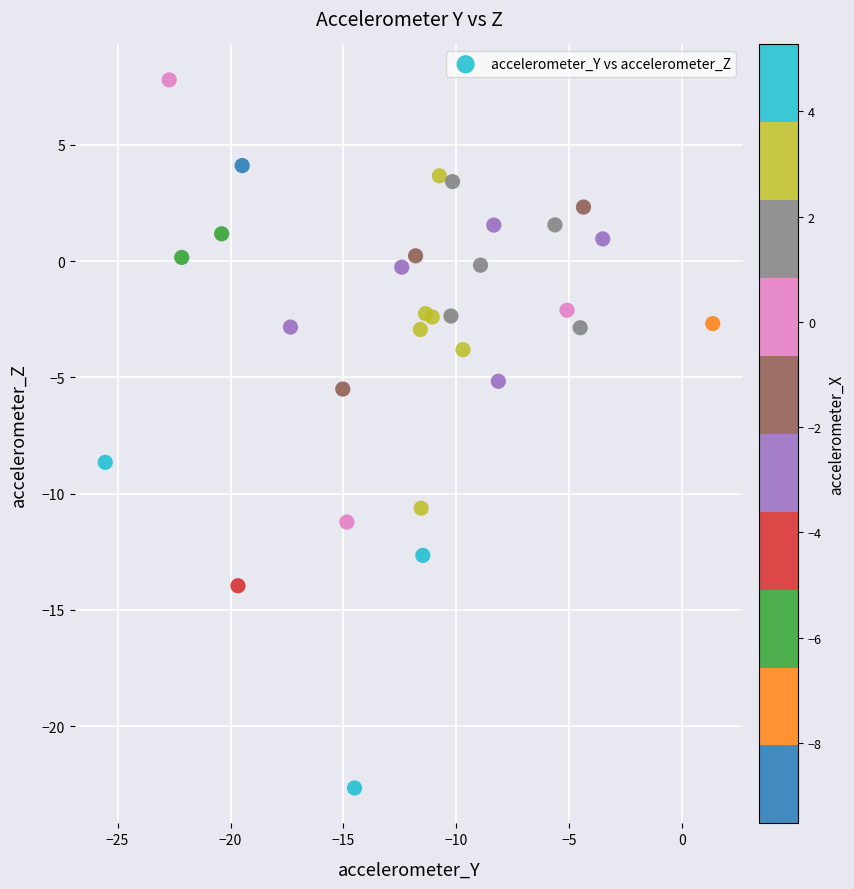

What is the range of X values (max minus min)?

26.9